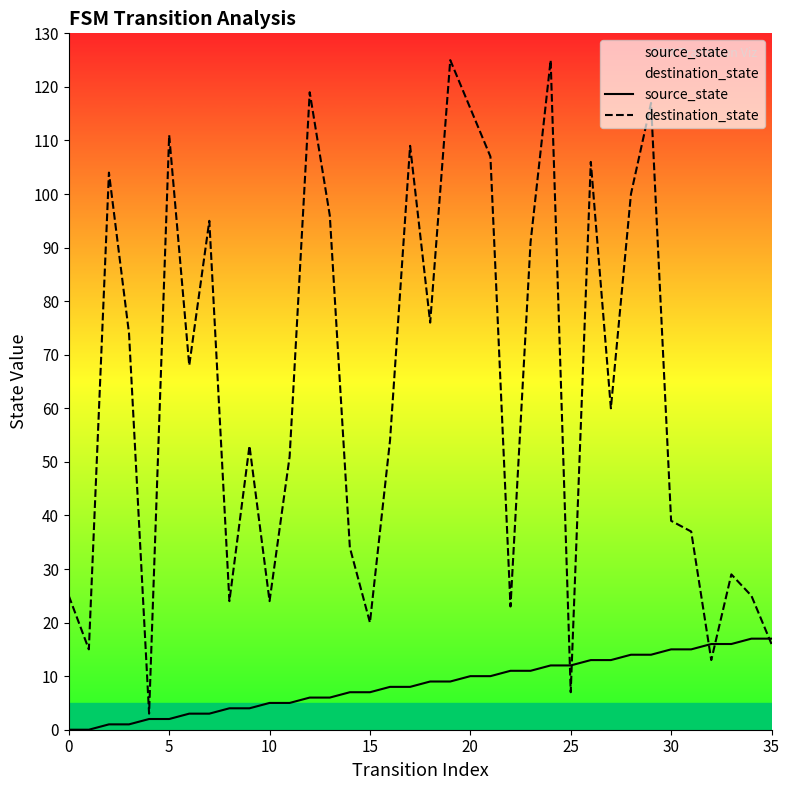

What is the difference between the maximum and minimum values in the source_state series?

17